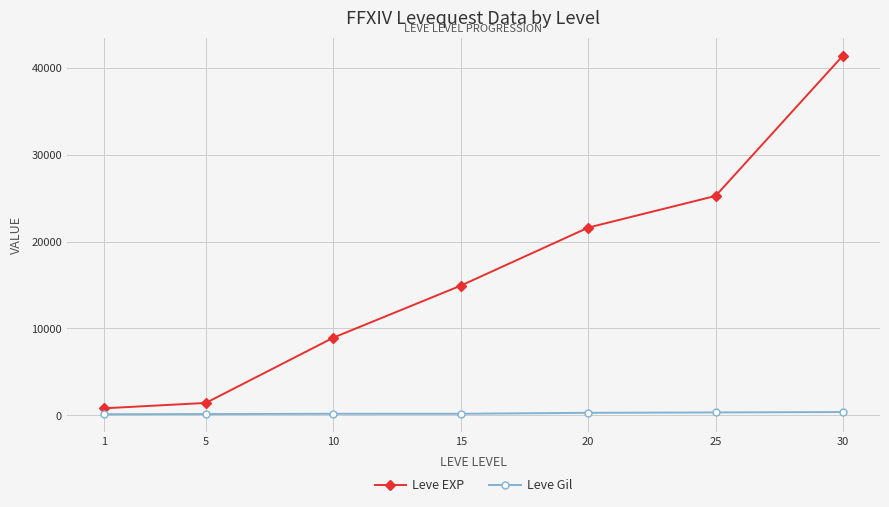

At which category is the sum across all series the highest?

30